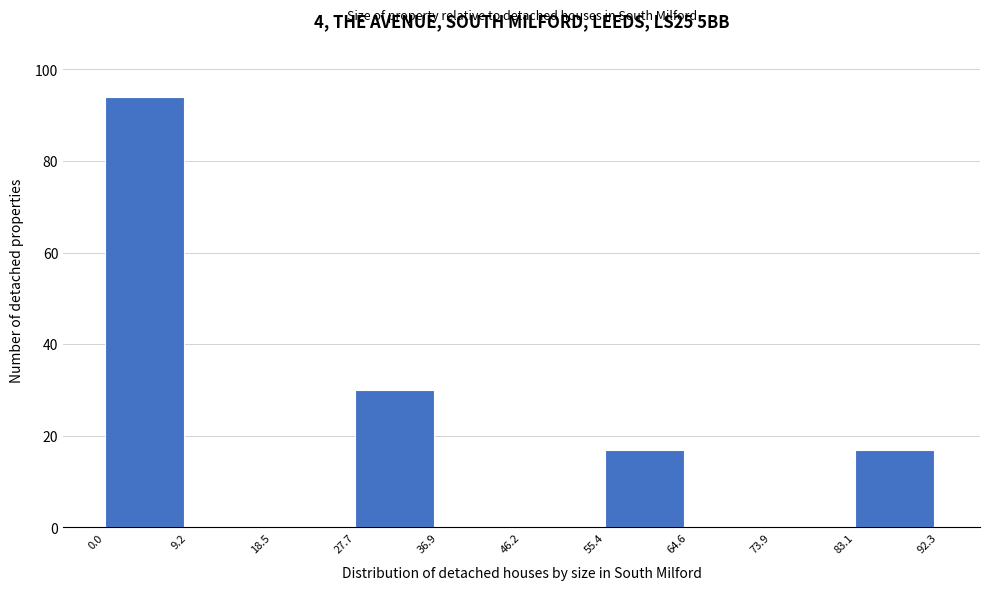

Over which range of the x-axis is the bar tallest?

0.0 to 9.2